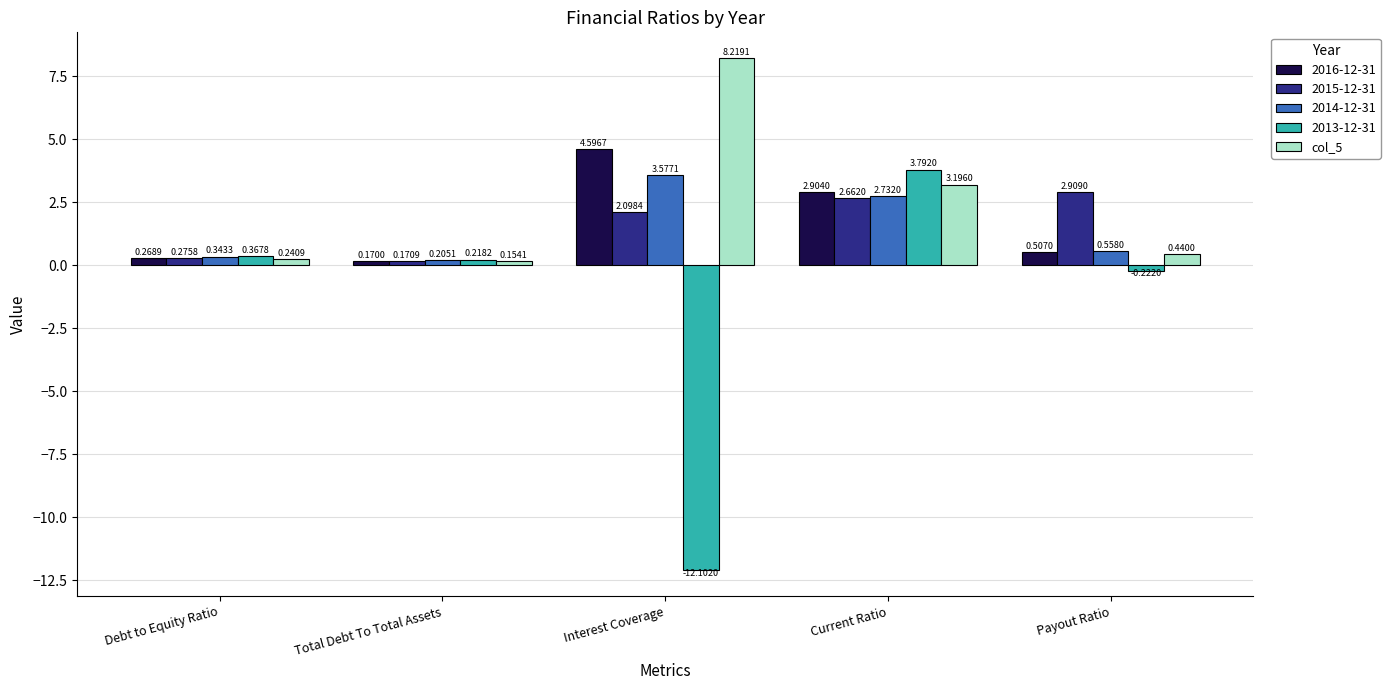

Which series has the largest range (max minus min)?

2013-12-31